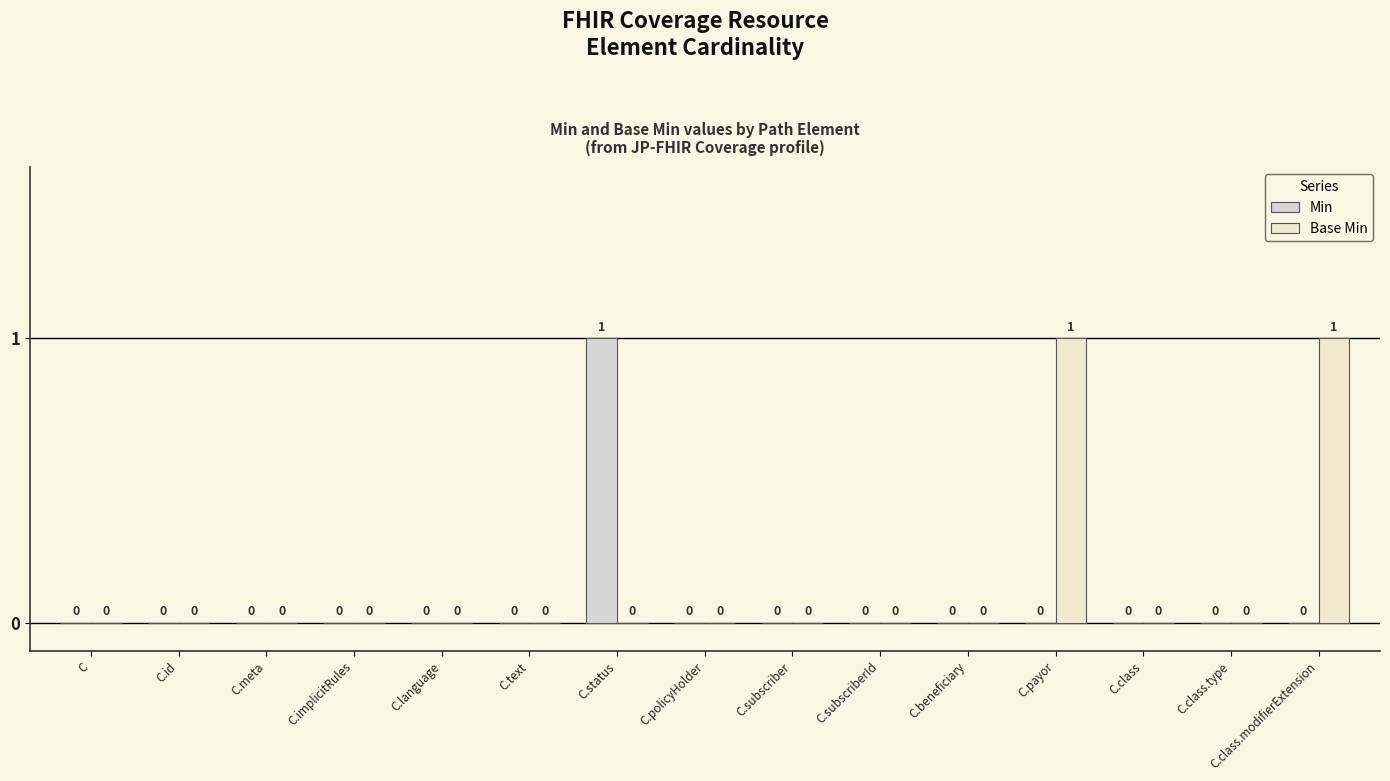

What position from the left is C.meta?

3